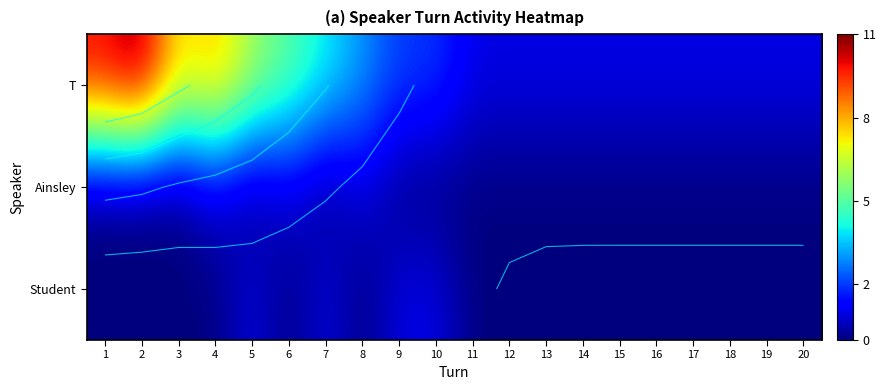

True or false: T has a value of 1 at 15.

False